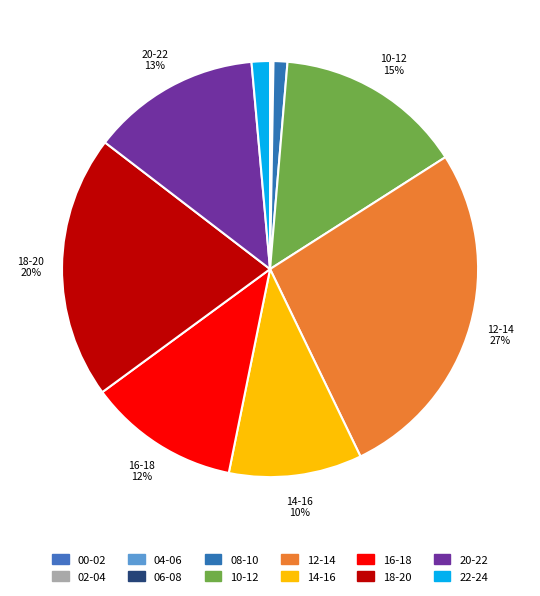

What portion of the pie excludes 10-12?

85.4%